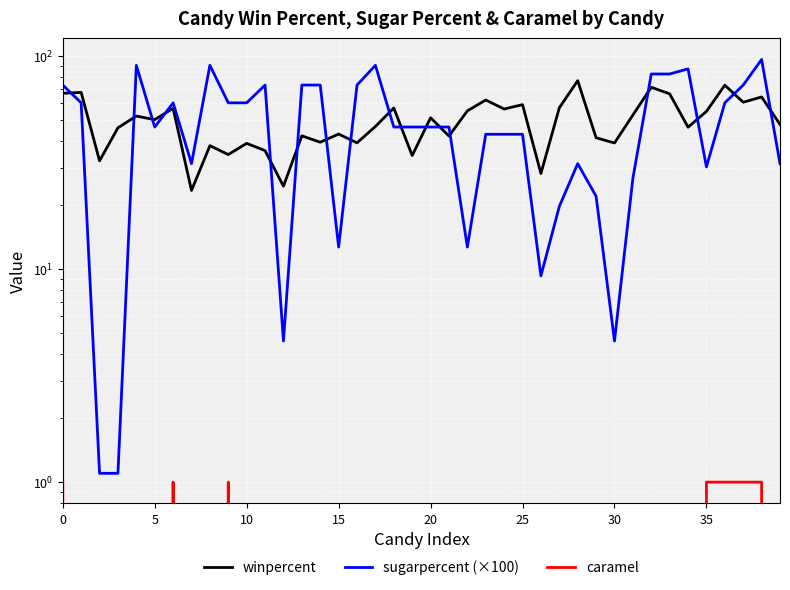

True or false: winpercent and sugarpercent (×100) intersect in this chart.

True